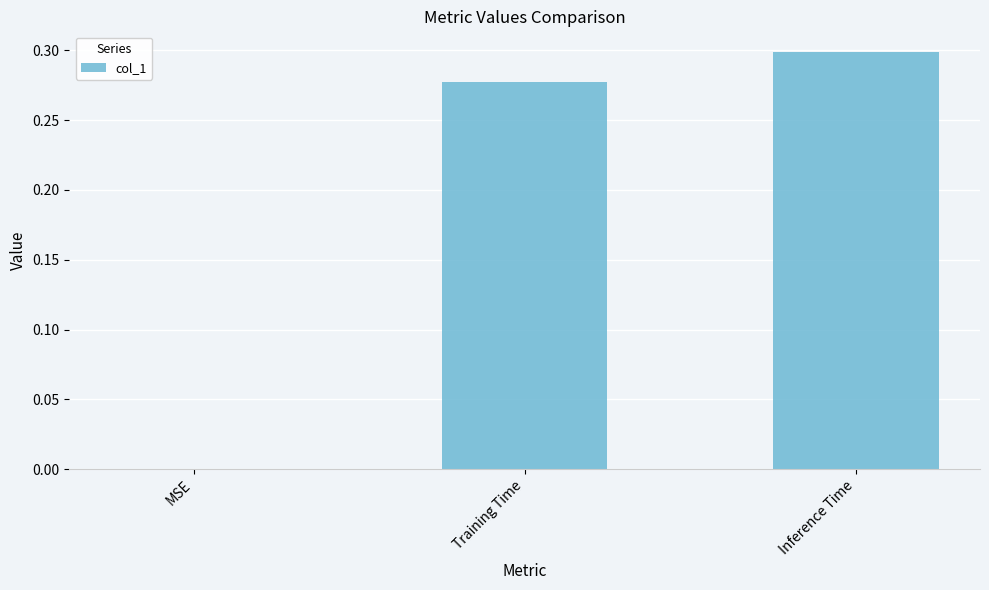

Count the number of values greater than 0.

2